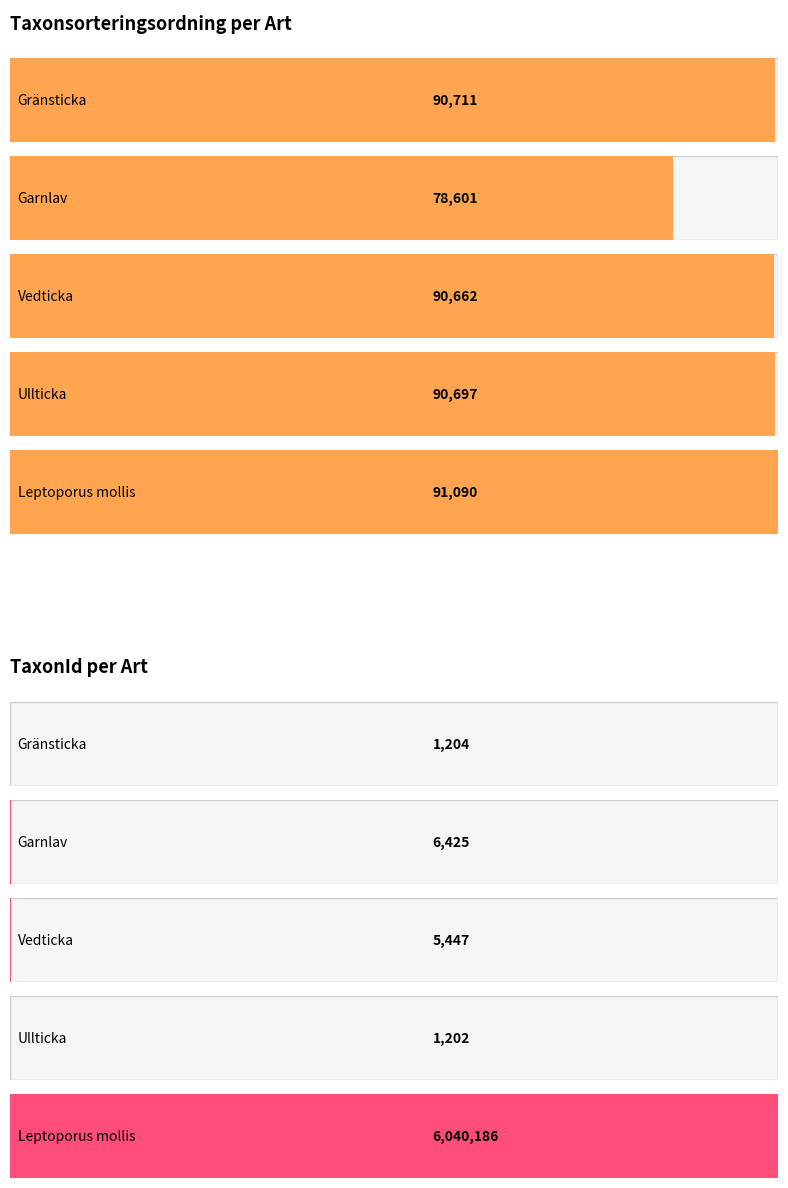

At how many categories does at least one series exceed 3118855?

1